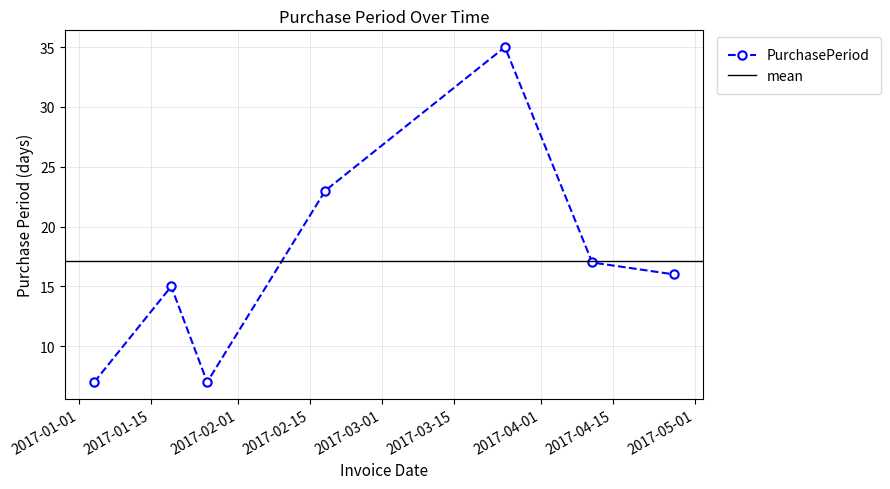

What is the minimum value shown in the chart?

7